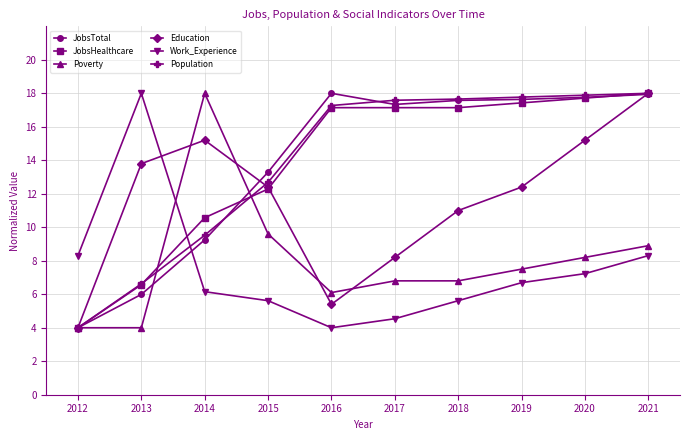

After their last crossing, which series has the higher values: Education or Work_Experience?

Education